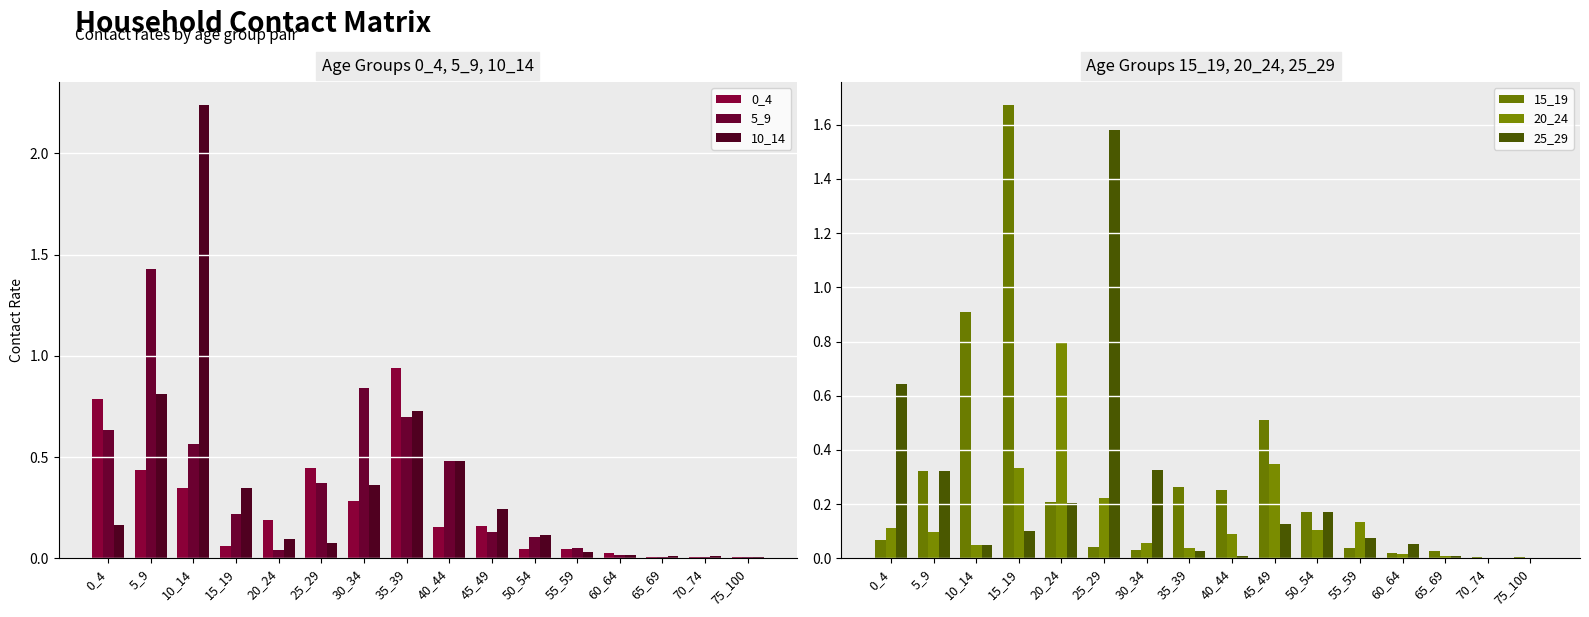

Count the number of categories in the chart.

16